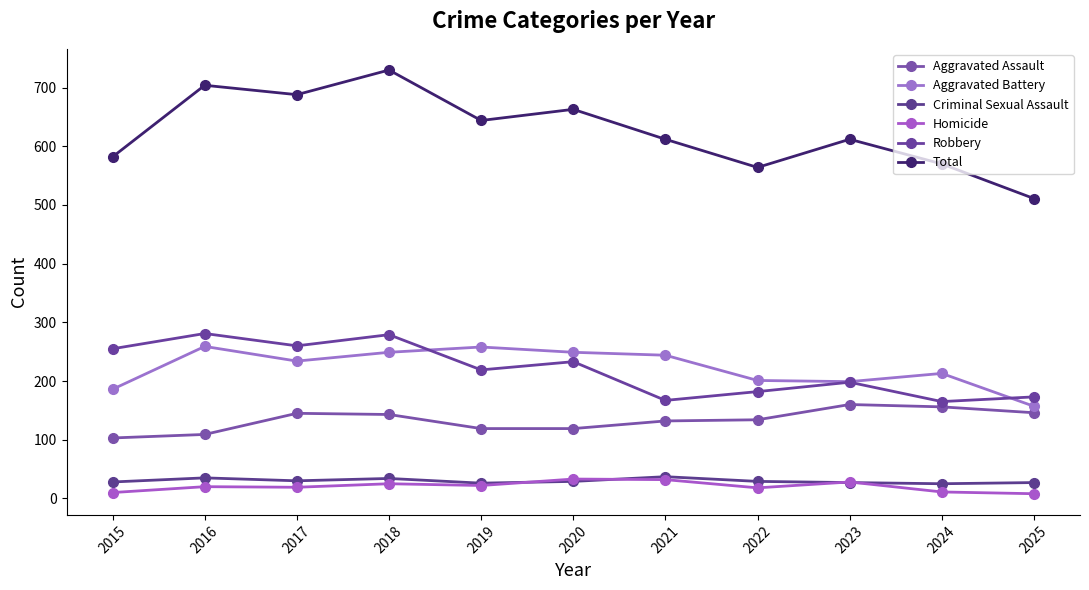

True or false: Criminal Sexual Assault and Robbery intersect in this chart.

False